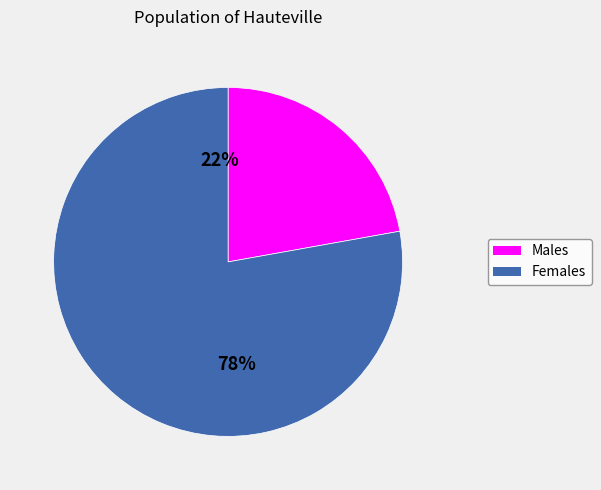

Which has a higher value, y or x?

y